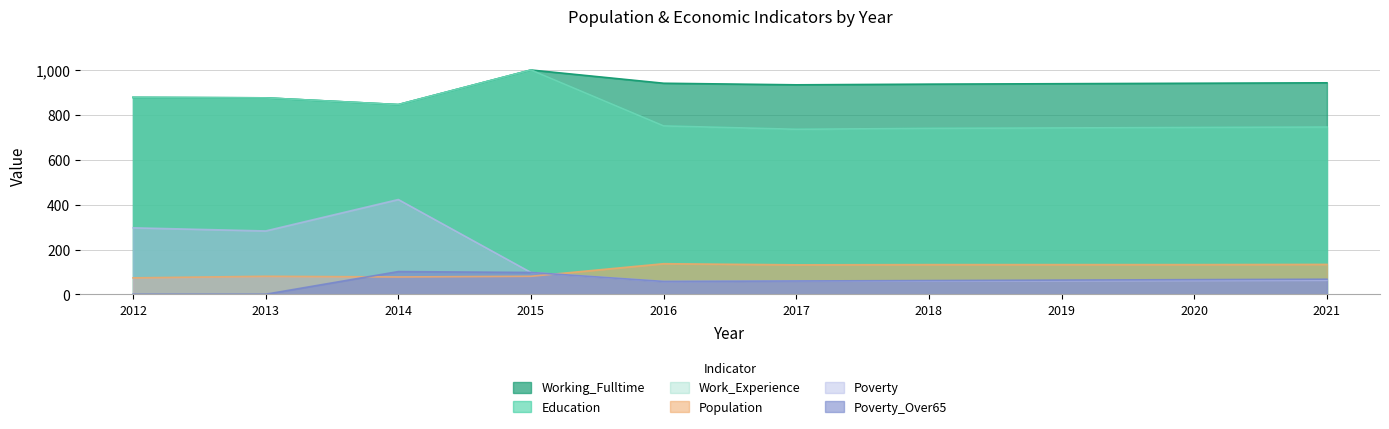

What is the spread (max minus min) of values at 2019?

878